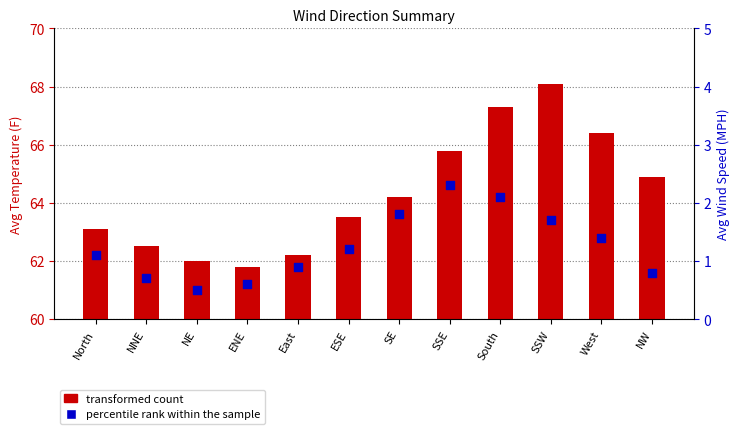

Is the value of transformed count at North greater than the value of percentile rank within the sample at SSW?

Yes